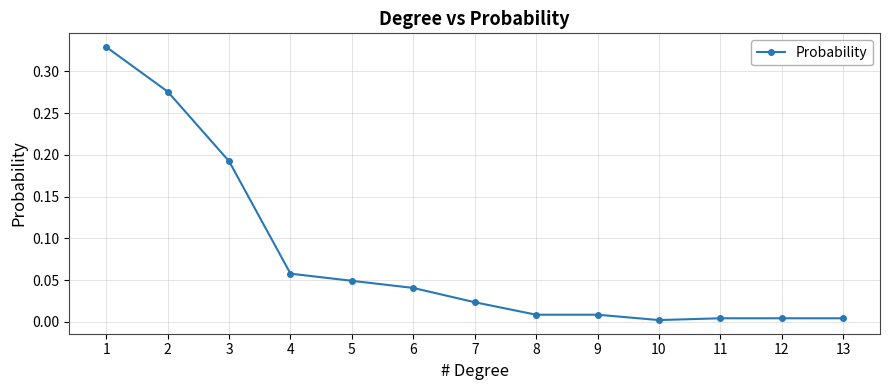

True or false: there are more than 2 points higher than both neighbors.

False